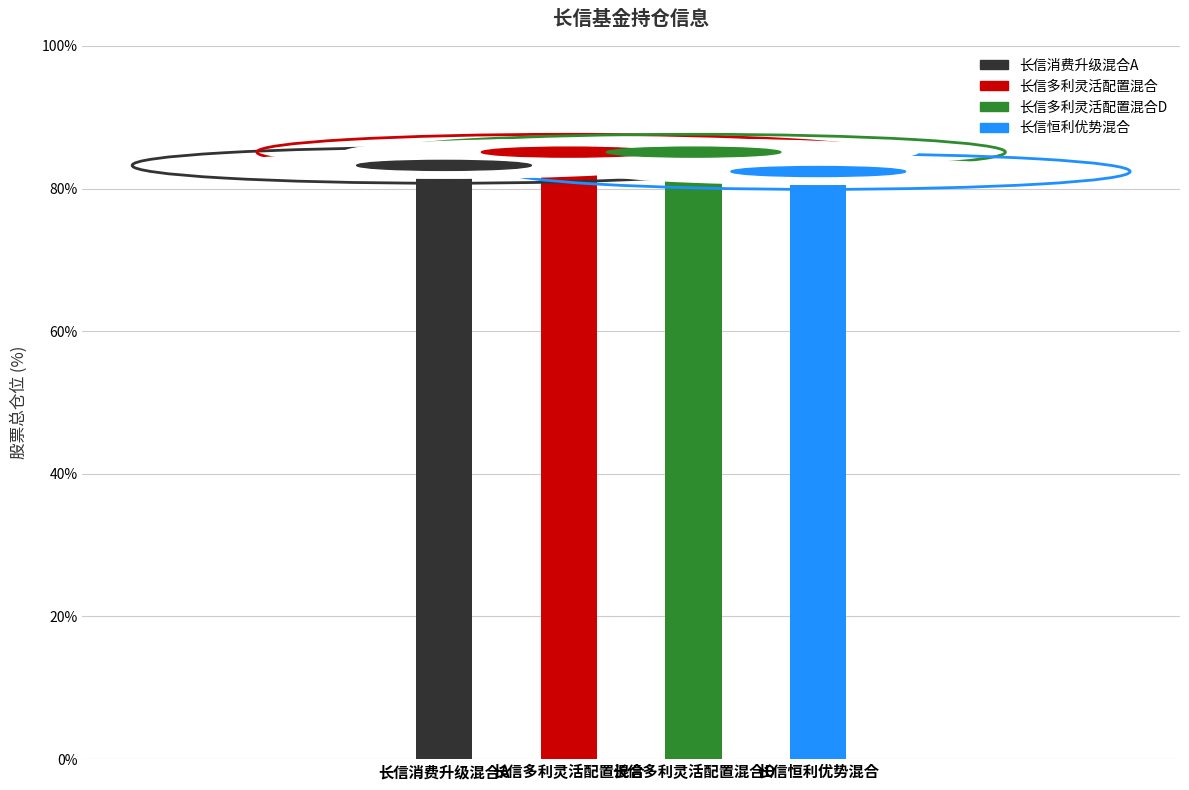

What is the ratio of the value at 长信恒利优势混合 to the value at 长信多利灵活配置混合?

1.0